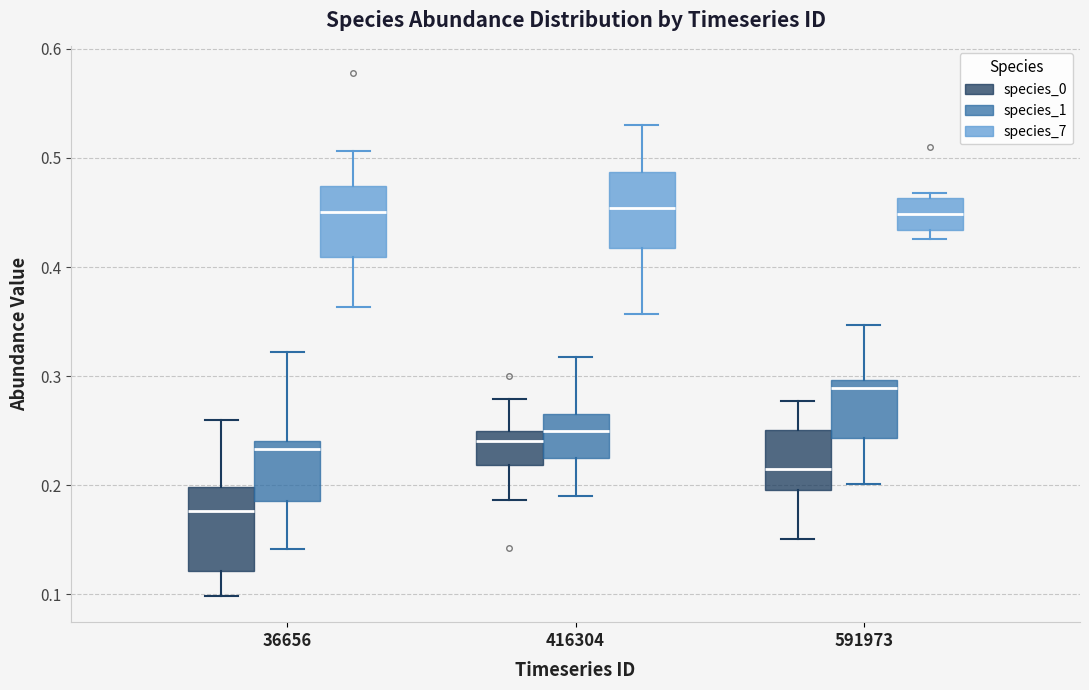

Reading left to right, read every box against the y-axis: the position of its median line, the range the box covers, and the ends of its whiskers. The values are not printed on the chart, so give them approximately, as read against the axis.

36656 (species_0): median 0.18, box 0.12 to 0.20, whiskers 0.10 to 0.26
36656 (species_1): median 0.23, box 0.19 to 0.24, whiskers 0.14 to 0.32
36656 (species_7): median 0.45, box 0.41 to 0.47, whiskers 0.36 to 0.51
416304 (species_0): median 0.24, box 0.22 to 0.25, whiskers 0.19 to 0.28
416304 (species_1): median 0.25, box 0.22 to 0.27, whiskers 0.19 to 0.32
416304 (species_7): median 0.45, box 0.42 to 0.49, whiskers 0.36 to 0.53
591973 (species_0): median 0.22, box 0.20 to 0.25, whiskers 0.15 to 0.28
591973 (species_1): median 0.29, box 0.24 to 0.30, whiskers 0.20 to 0.35
591973 (species_7): median 0.45, box 0.43 to 0.46, whiskers 0.43 (just below the box's lower edge) to 0.47